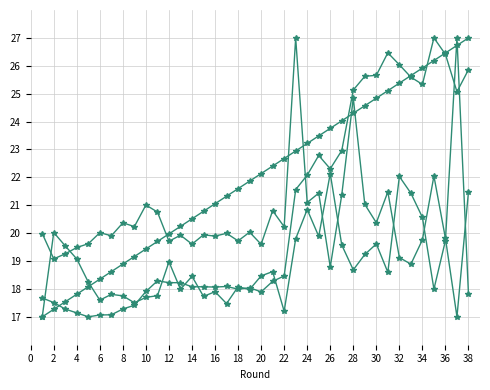

Count the number of categories in the chart.

38